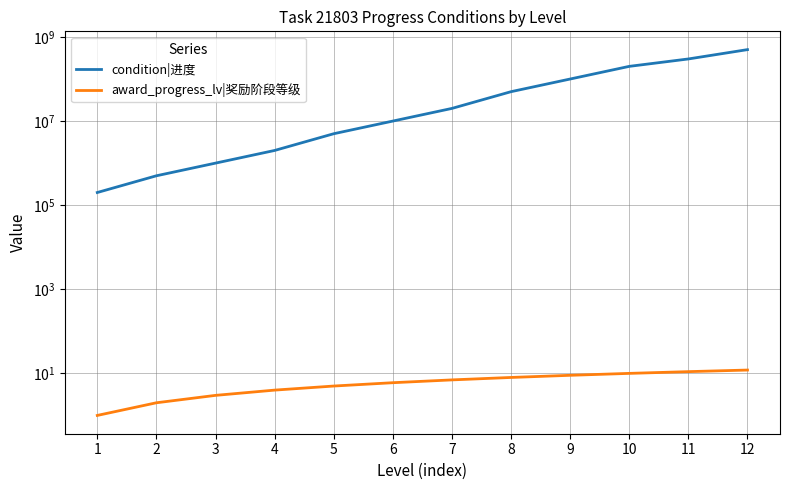

Reading left to right, what are all the values shown in this chart?

condition|进度: 200000	500000	1000000	2000000	5000000	10000000	20000000	50000000	100000000	200000000	300000000	500000000
award_progress_lv|奖励阶段等级: 1	2	3	4	5	6	7	8	9	10	11	12